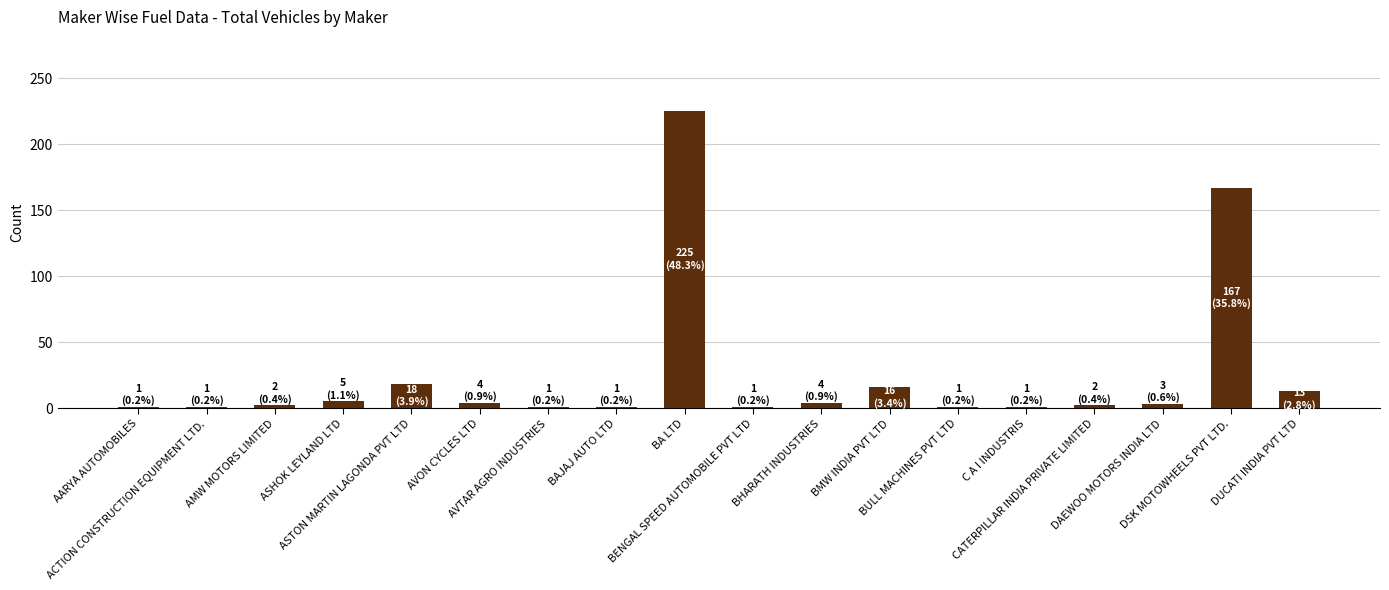

What is the sum of all values?

466